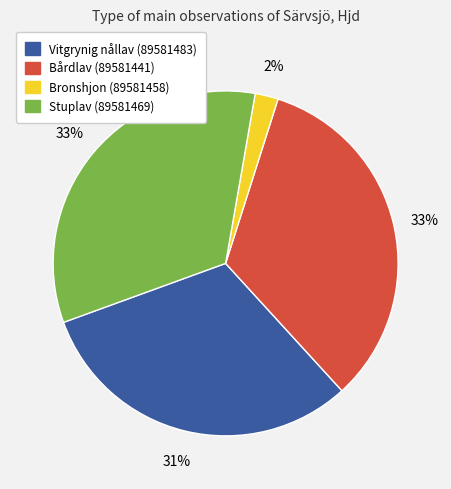

Which category has the smallest portion of the pie?

Bronshjon (89581458)